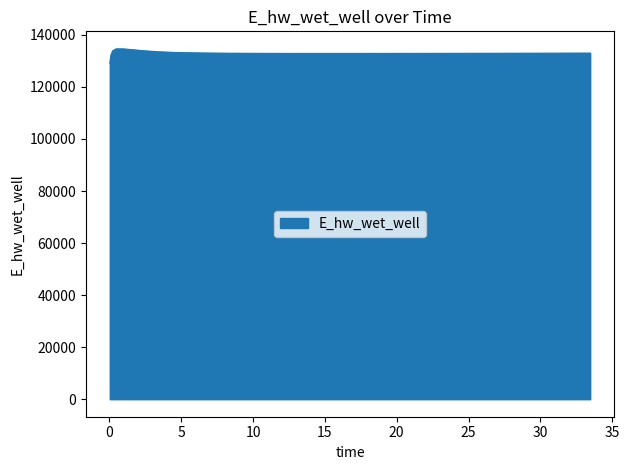

How many lines are shown in the chart?

1